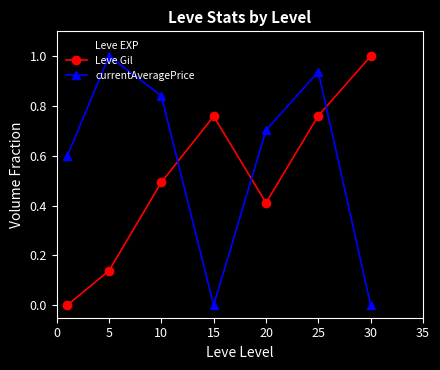

What are all the series names shown in the legend?

Leve EXP, Leve Gil, currentAveragePrice